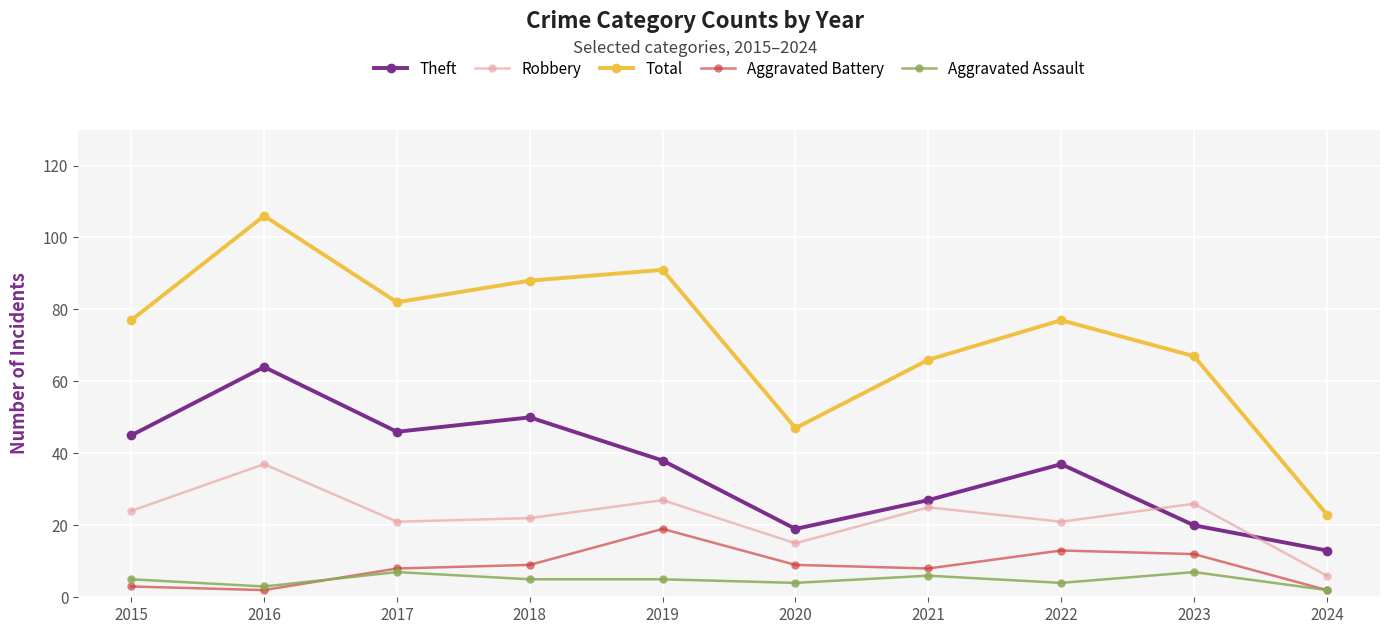

Which label corresponds to the largest value in the chart?

2016